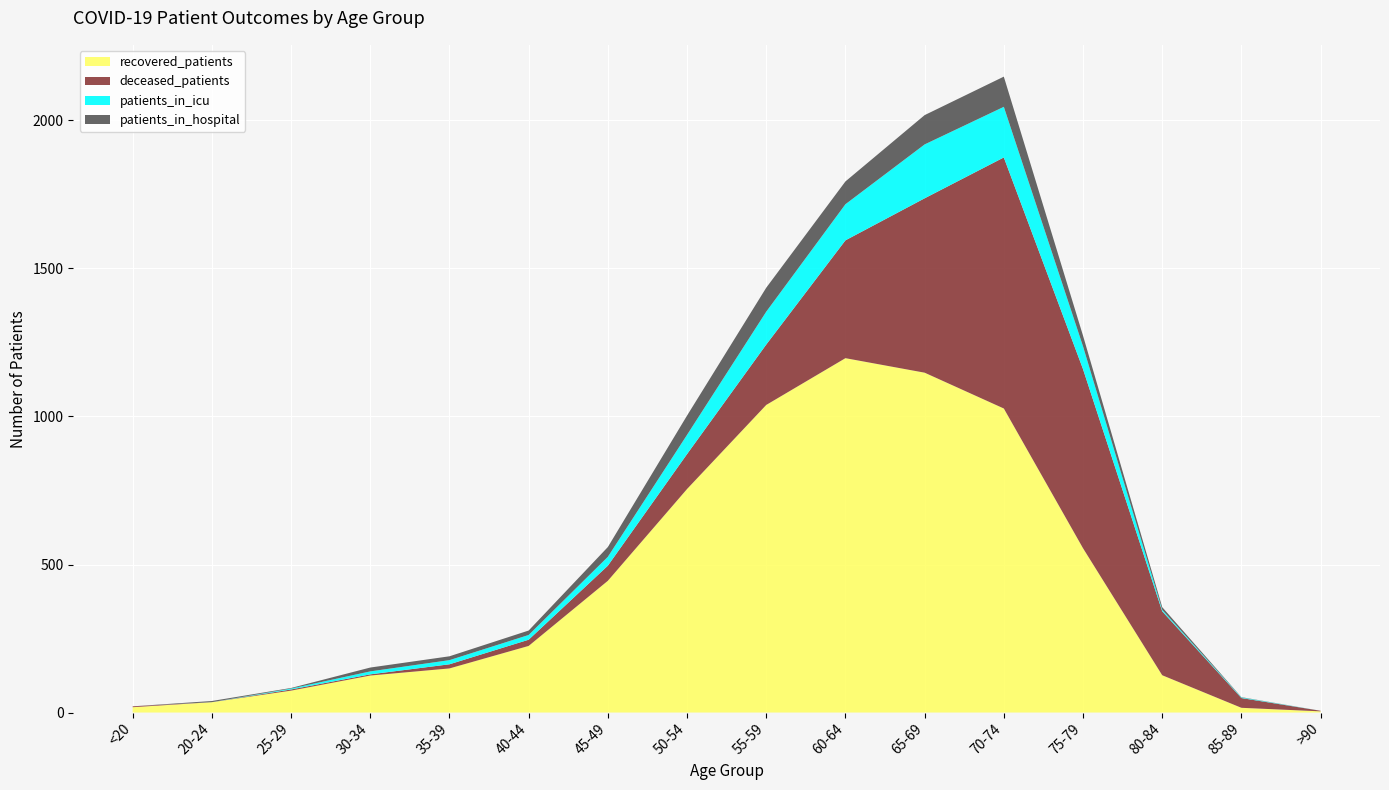

Reading right to left, what are all the values shown in this chart?

recovered_patients: >90=4	85-89=16	80-84=126	75-79=555	70-74=1027	65-69=1148	60-64=1197	55-59=1039	50-54=755	45-49=445	40-44=225	35-39=149	30-34=125	25-29=74	20-24=35	<20=18
deceased_patients: >90=2	85-89=33	80-84=216	75-79=605	70-74=848	65-69=589	60-64=398	55-59=204	50-54=118	45-49=51	40-44=21	35-39=14	30-34=4	25-29=4	20-24=0	<20=3
patients_in_icu: >90=0	85-89=2	80-84=5	75-79=77	70-74=171	65-69=182	60-64=122	55-59=111	50-54=65	45-49=30	40-44=16	35-39=14	30-34=10	25-29=3	20-24=0	<20=0
patients_in_hospital: >90=0	85-89=1	80-84=9	75-79=36	70-74=102	65-69=99	60-64=77	55-59=81	50-54=65	45-49=33	40-44=15	35-39=13	30-34=13	25-29=2	20-24=4	<20=0